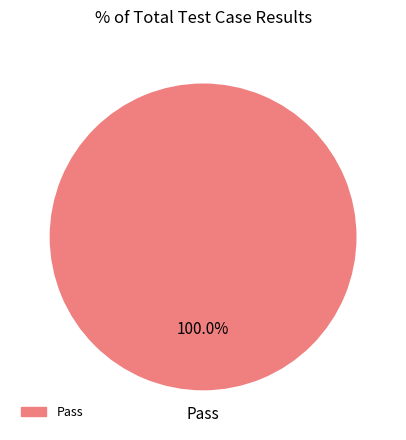

Is there a majority slice in this chart?

Yes